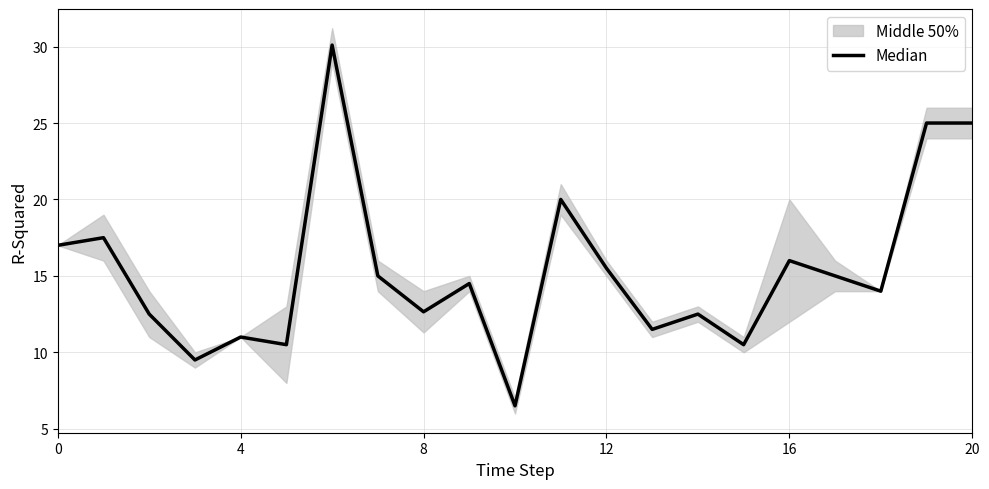

Count the number of values greater than 14.

11